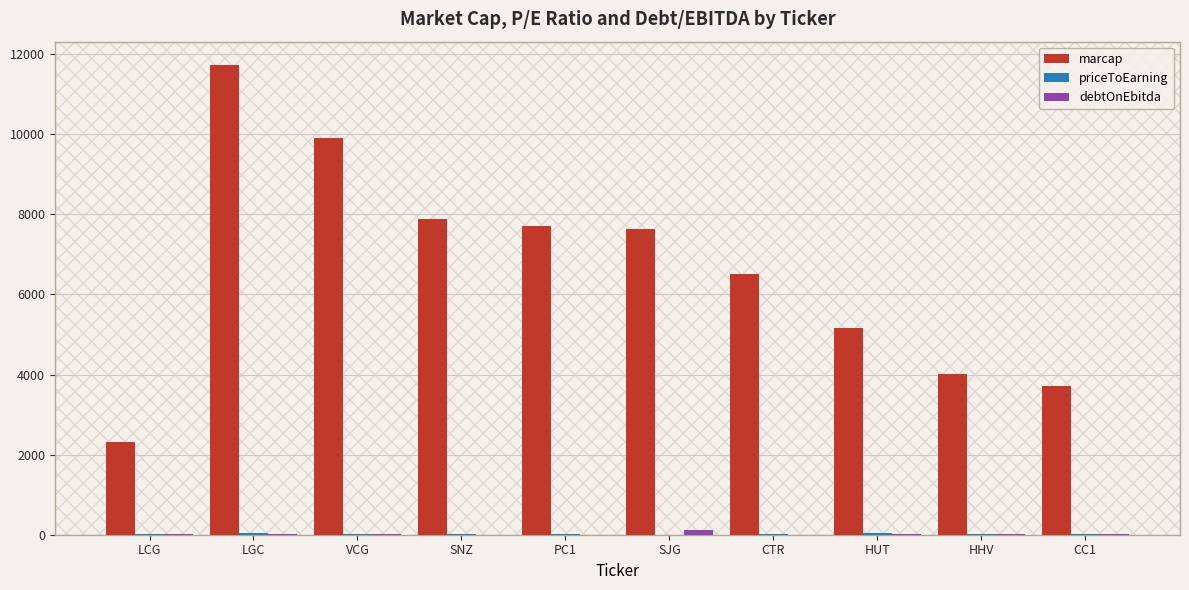

Is it true that marcap equals 3830.1 at LCG?

False